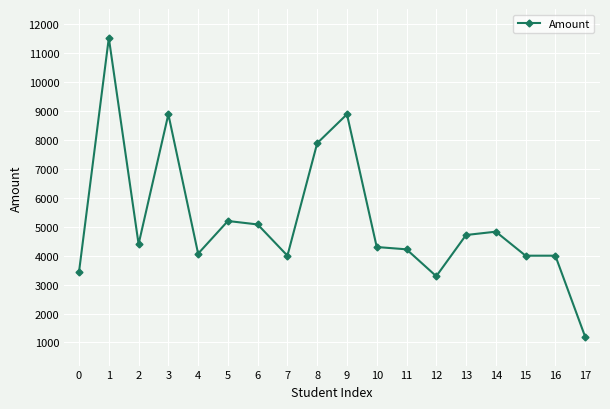

What is the sum of the values at 14 and 12?

8120